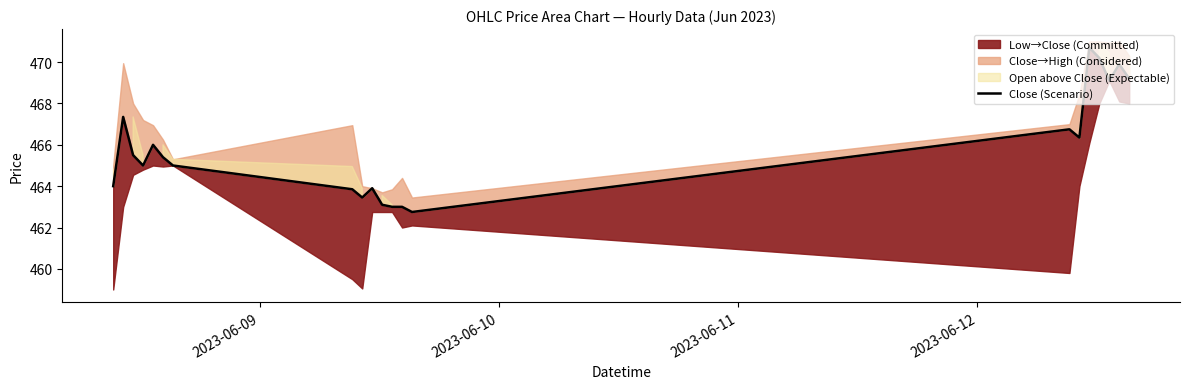

What is the value of the 18th point from the left?

470.2